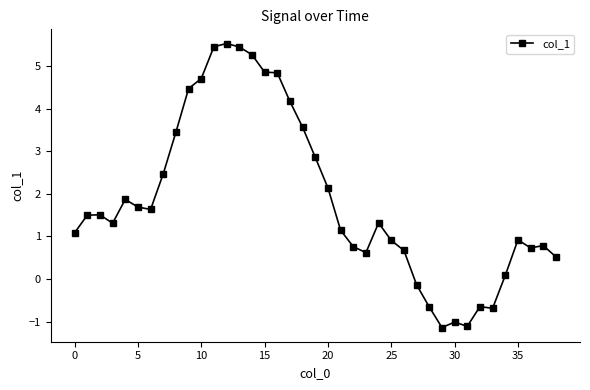

What is the average value?

1.9